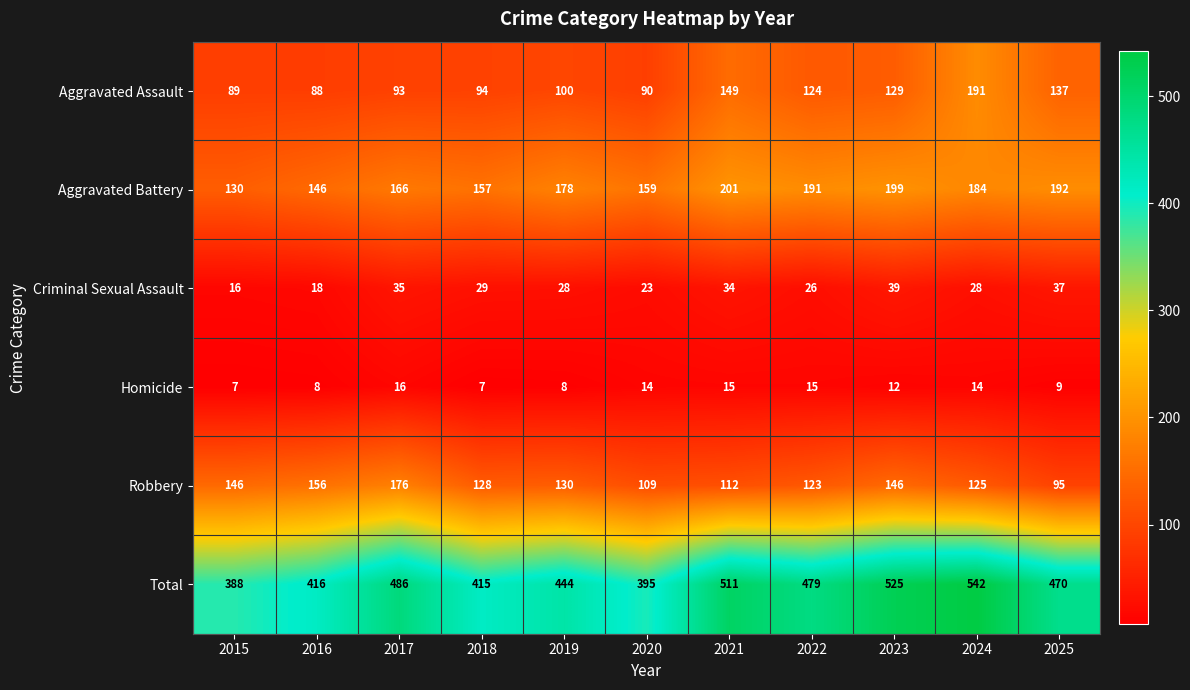

The Criminal Sexual Assault series shows 16 at 2015. True or false?

True